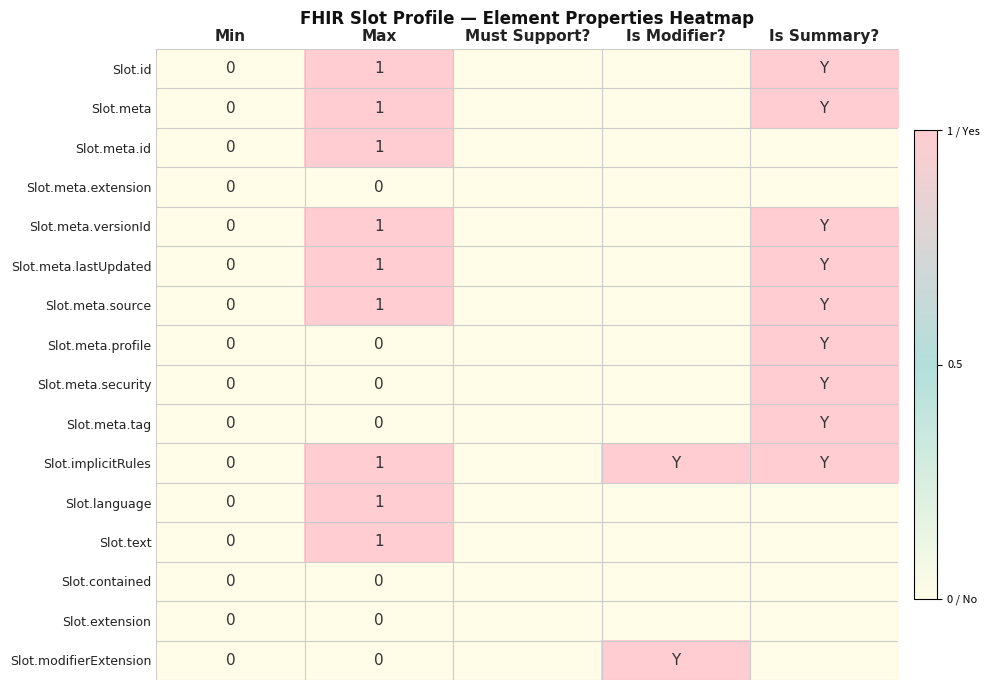

At how many categories does at least one series exceed 0?

3